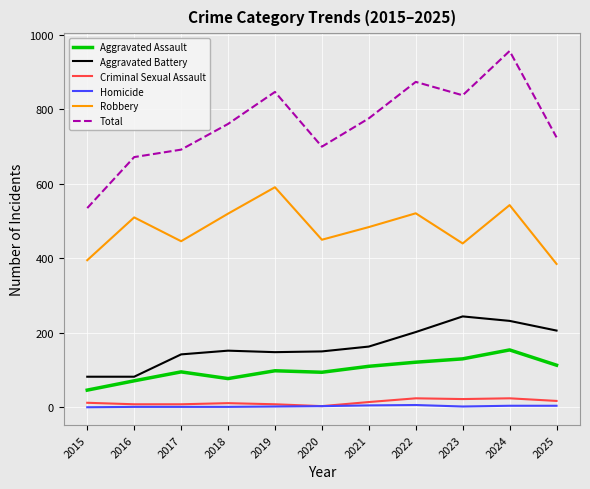

Where is Robbery nearest to the value 488?

2021